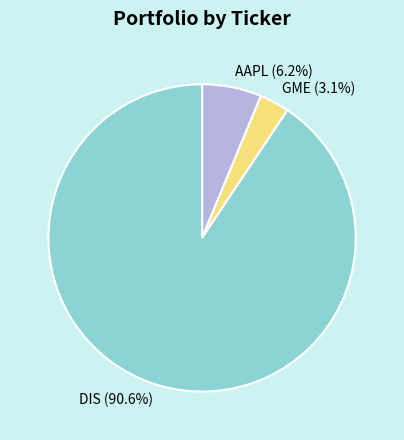

To the nearest percent, what portion does AAPL represent?

6%